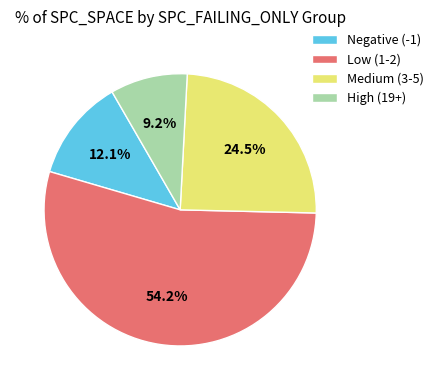

How many slices are in this pie chart?

4